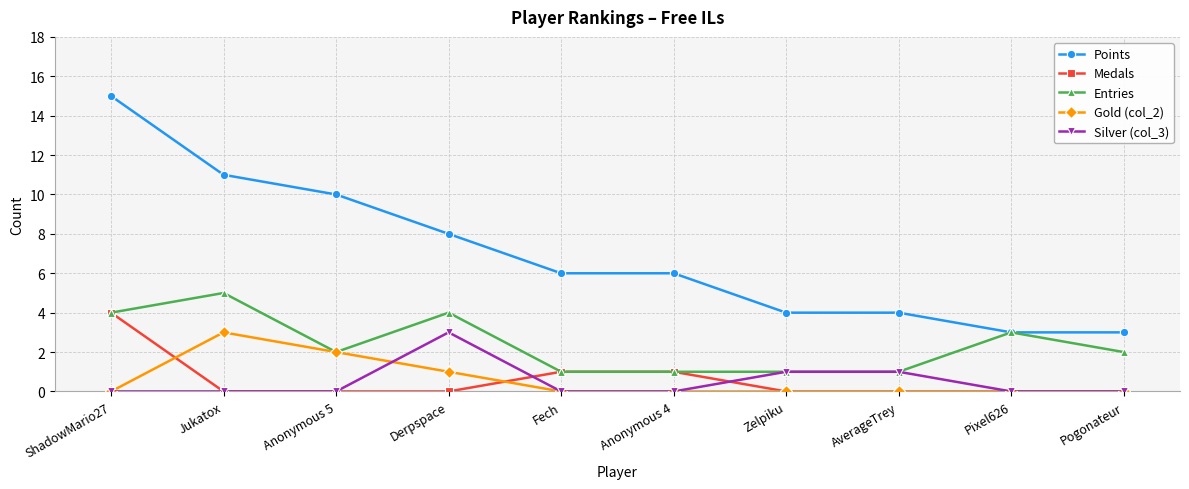

What is the greatest value displayed?

15